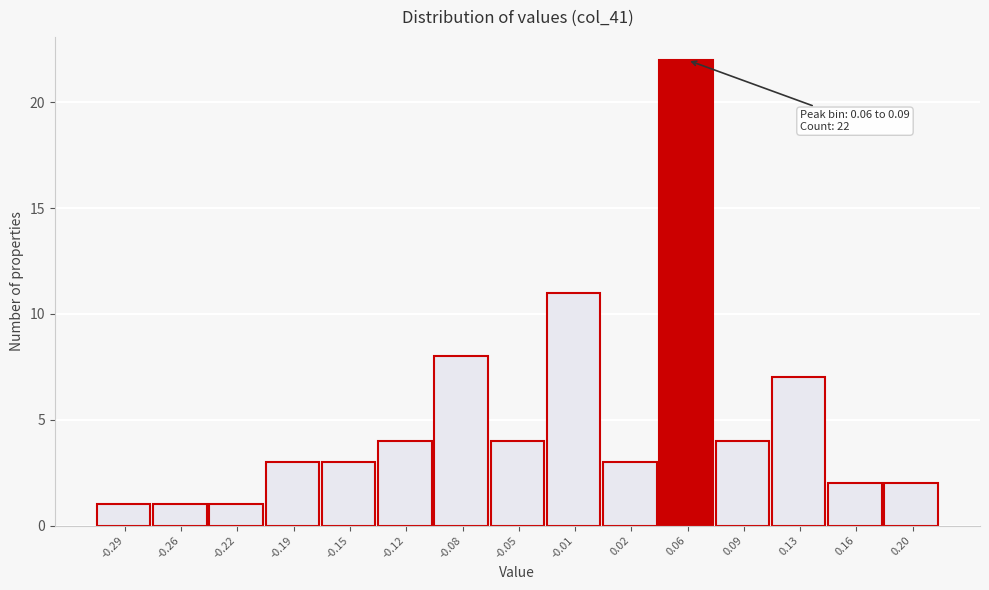

Reading left to right, extract all data points from this chart.

1	1	1	3	3	4	8	4	11	3	22	4	7	2	2